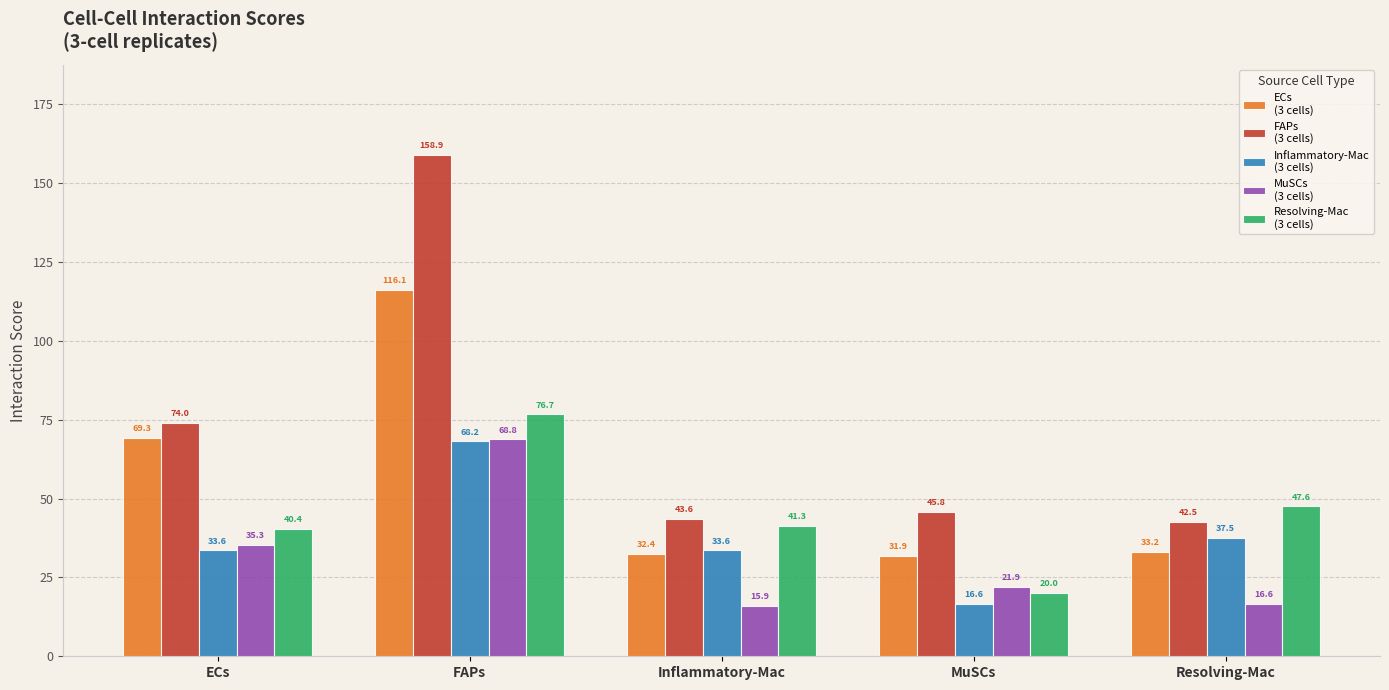

What is the total value across all series at Resolving-Mac?

177.4